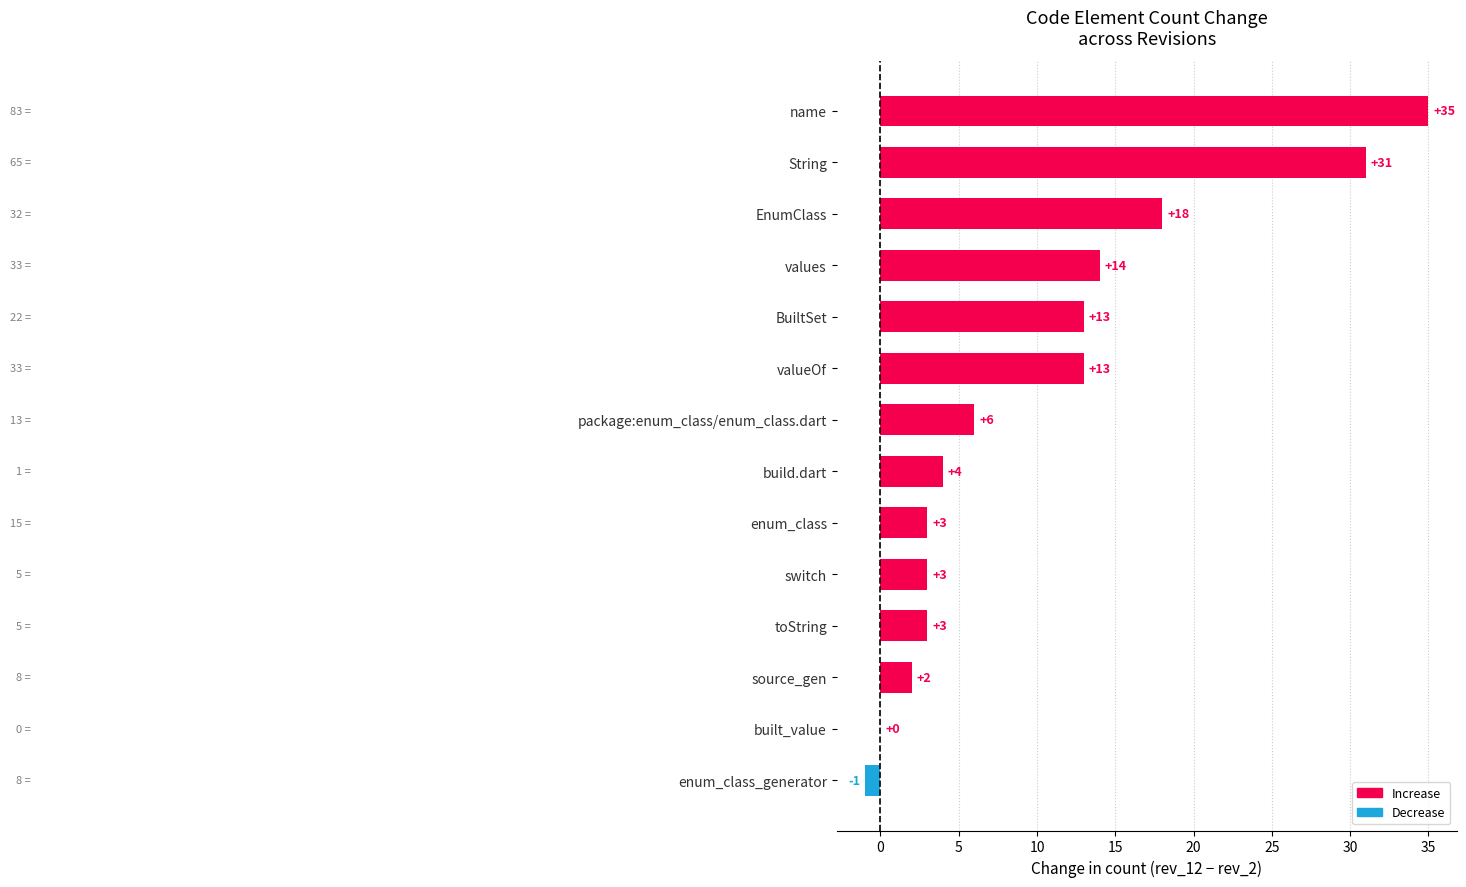

What is the greatest value displayed?

35